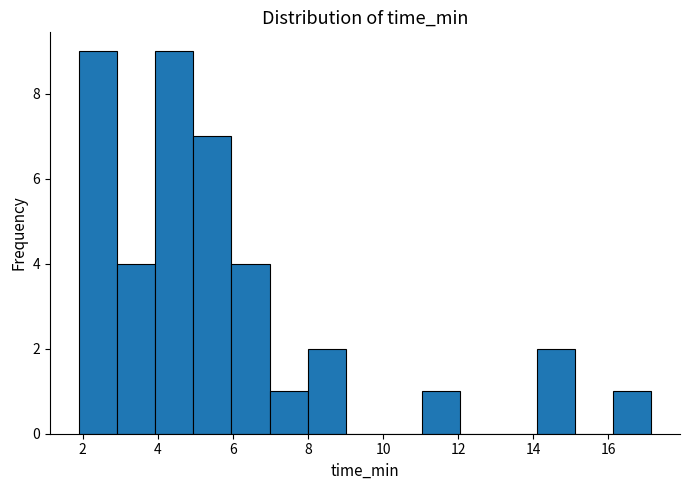

Reading left to right, transcribe this chart: for each bar, give the range it covers on the x-axis and its height. Neither the bar edges nor the heights are printed on the chart, so give them approximately, as read against the axes.

1.8 to 3.0: 9
3.0 to 4.0: 4
4.0 to 5.0: 9
5.0 to 6.0: 7
6.0 to 7.0: 4
7.0 to 8.0: 1
8.0 to 9.0: 2
9.0 to 10.0: 0
10.0 to 11.0: 0
11.0 to 12.0: 1
12.0 to 13.0: 0
13.0 to 14.0: 0
14.0 to 15.2: 2
15.2 to 16.2: 0
16.2 to 17.2: 1